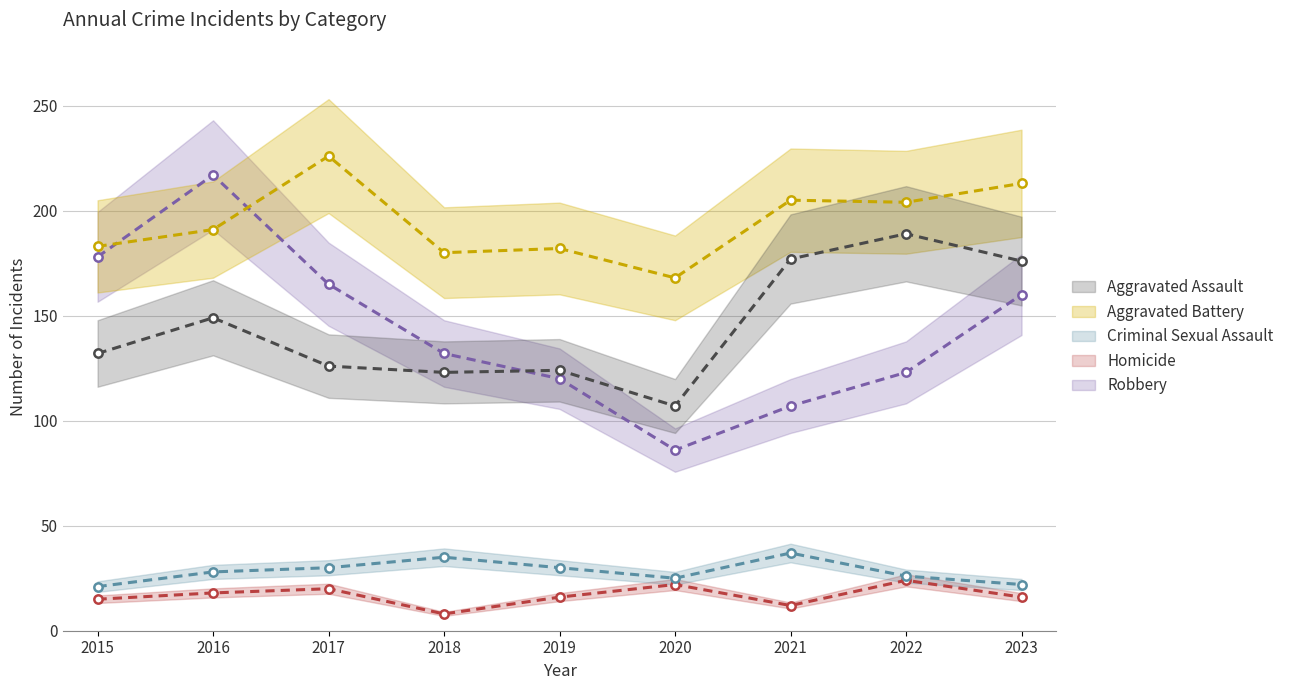

Which series ends up on top after the final intersection of Aggravated Assault and Robbery?

Aggravated Assault